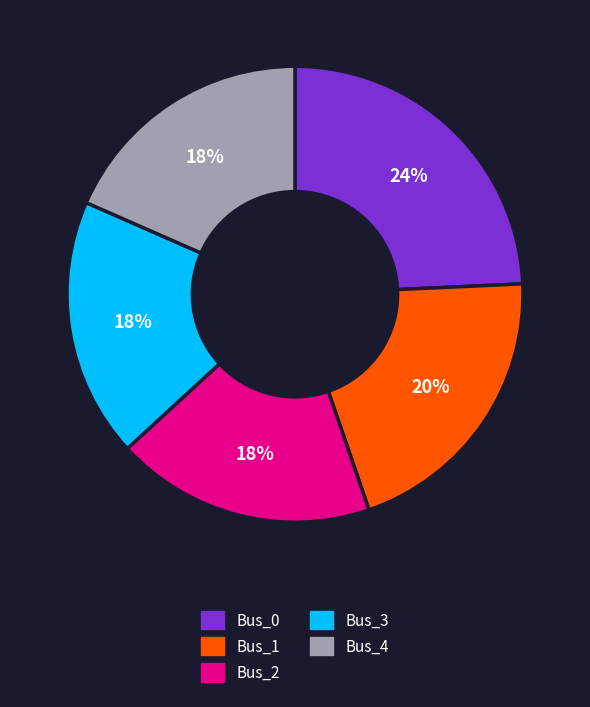

Do Bus_1 and Bus_4 together represent more than half of the pie?

No